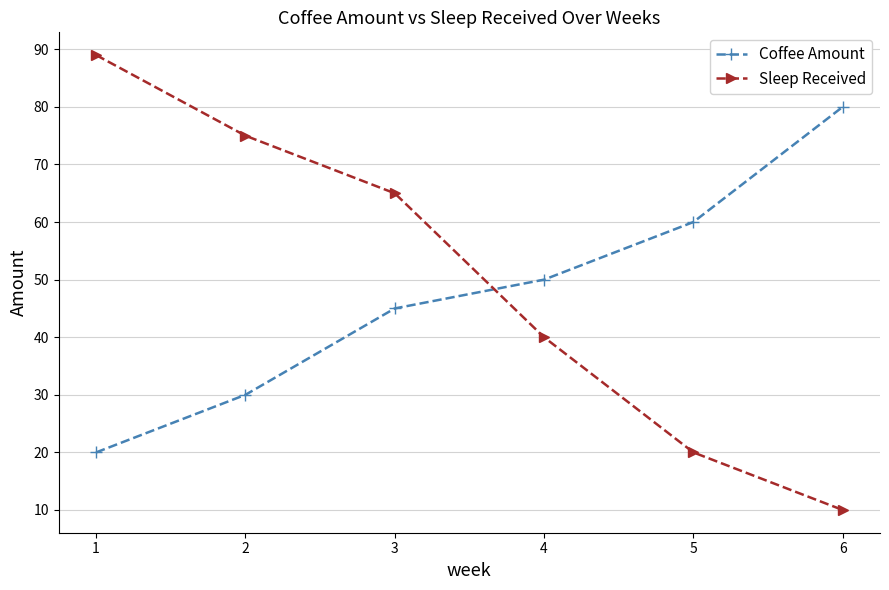

How many times do Coffee Amount and Sleep Received cross each other?

1